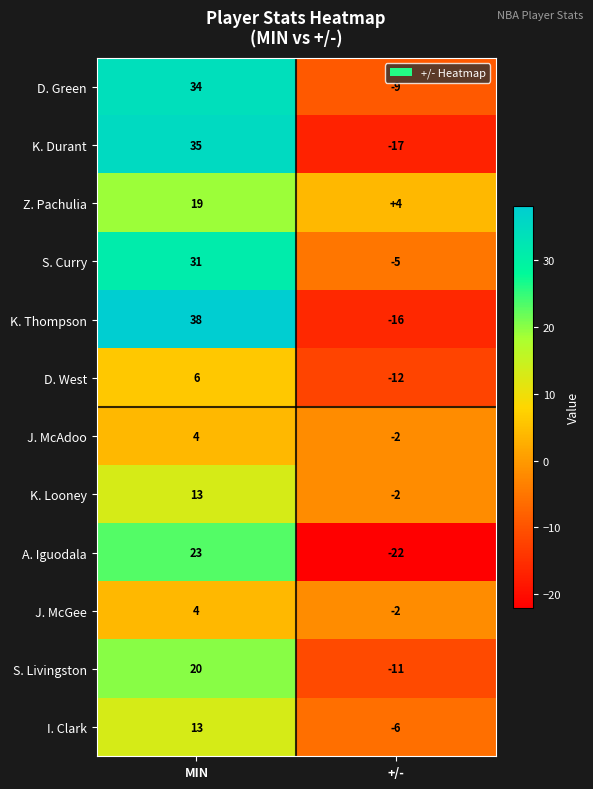

What is the maximum value shown in the chart?

38